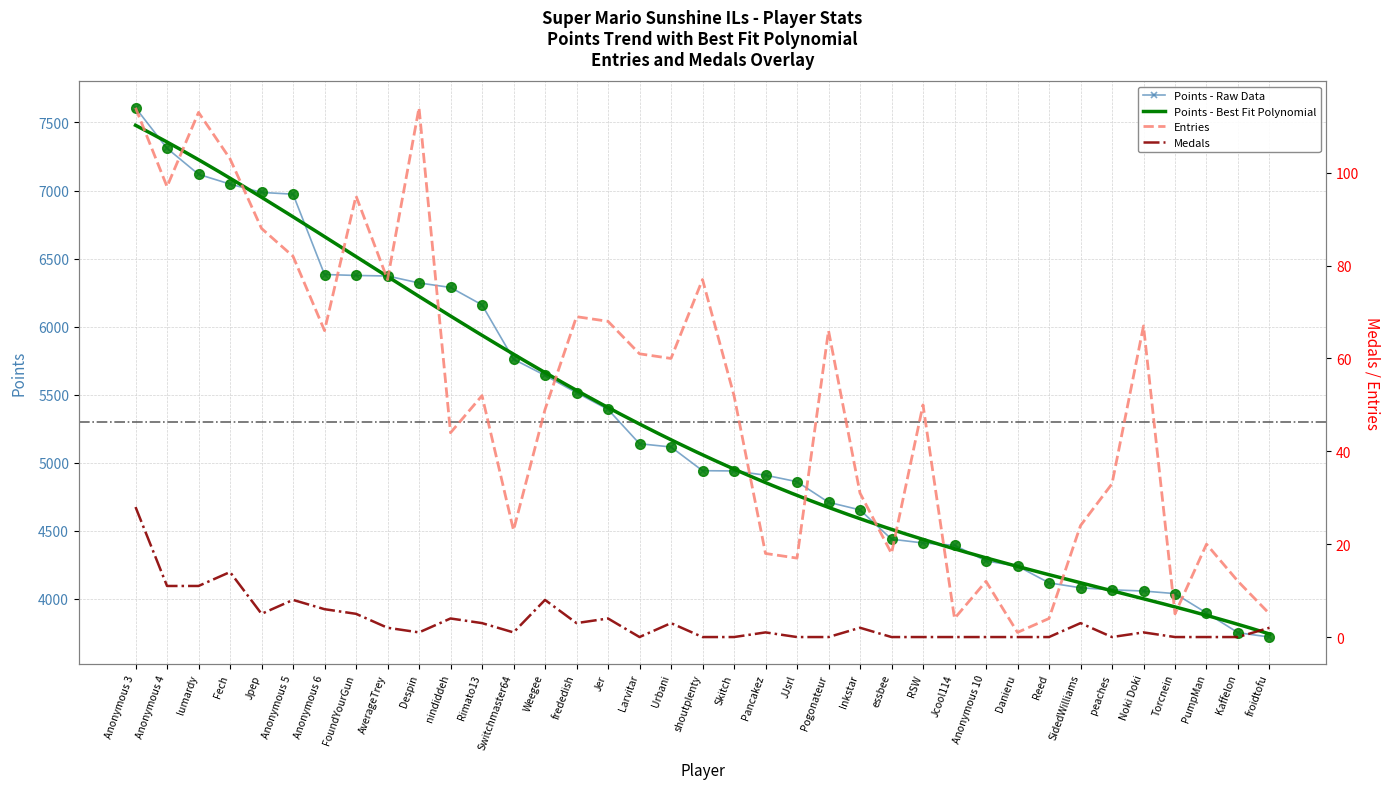

At which label does Medals first exceed 1?

Anonymous 3